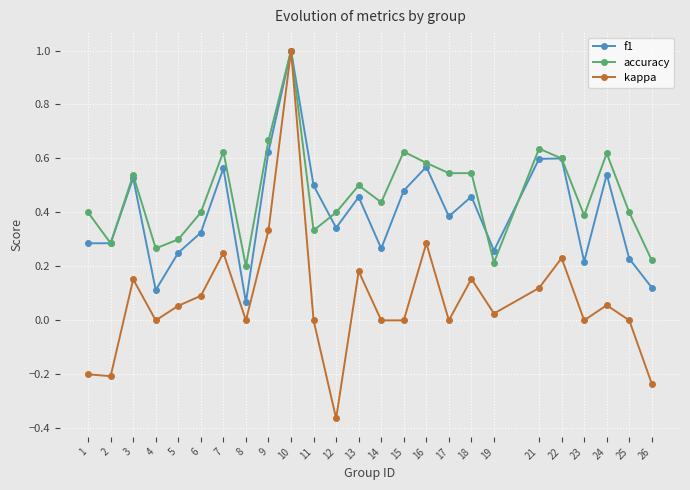

Rank the series by their average value, from lowest to highest.

kappa, f1, accuracy